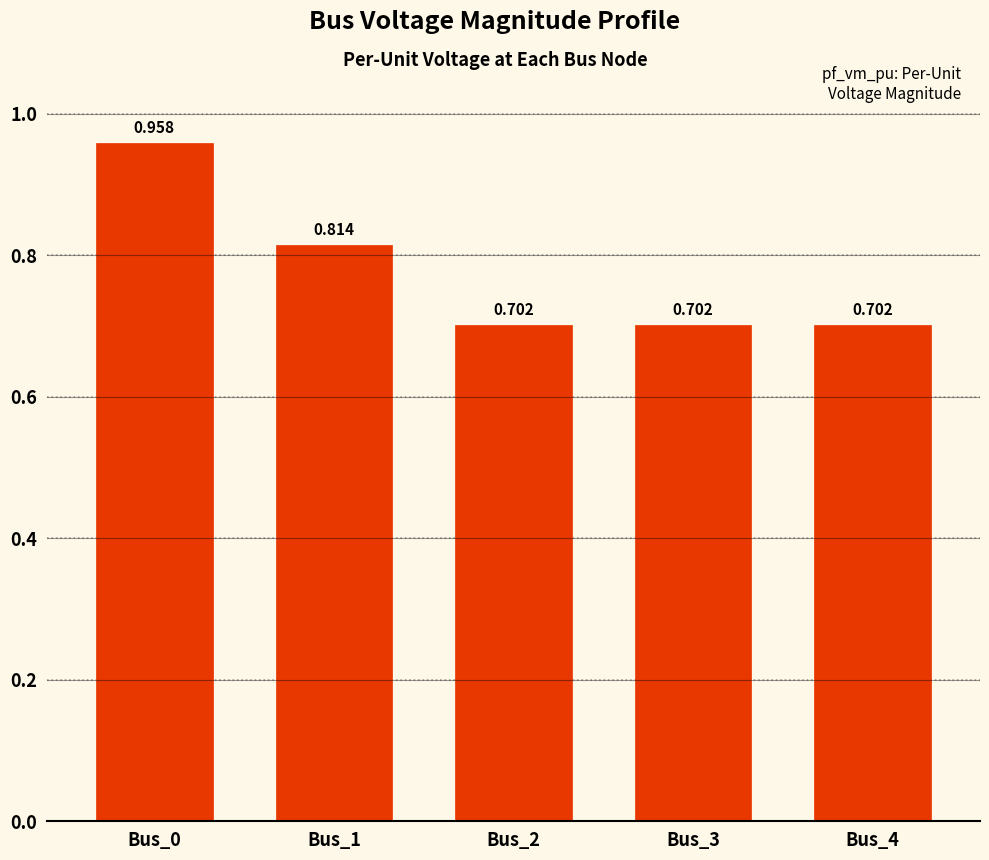

Does the chart contain any negative values?

No